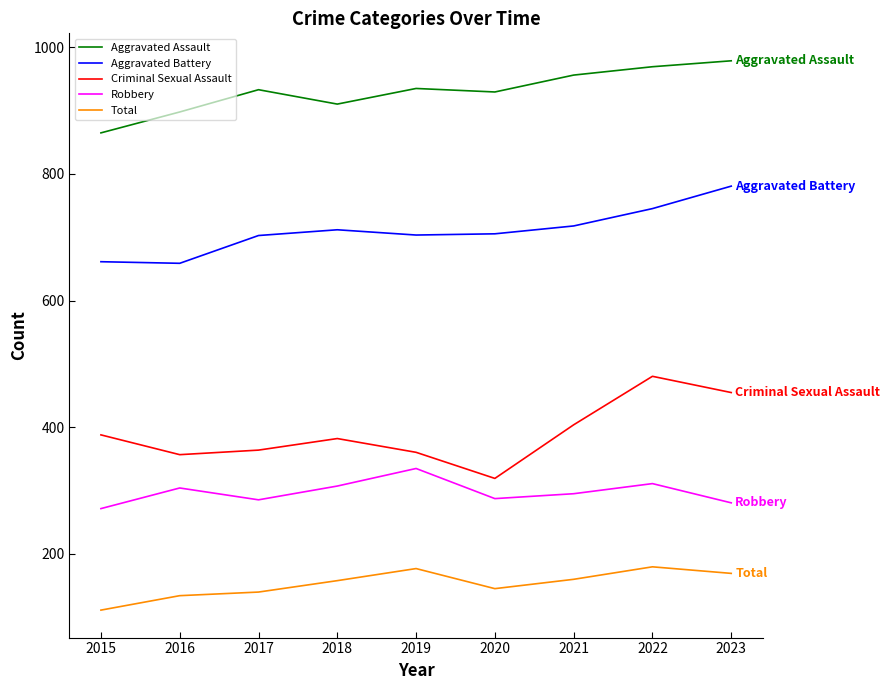

Which series has the largest range (max minus min)?

Criminal Sexual Assault